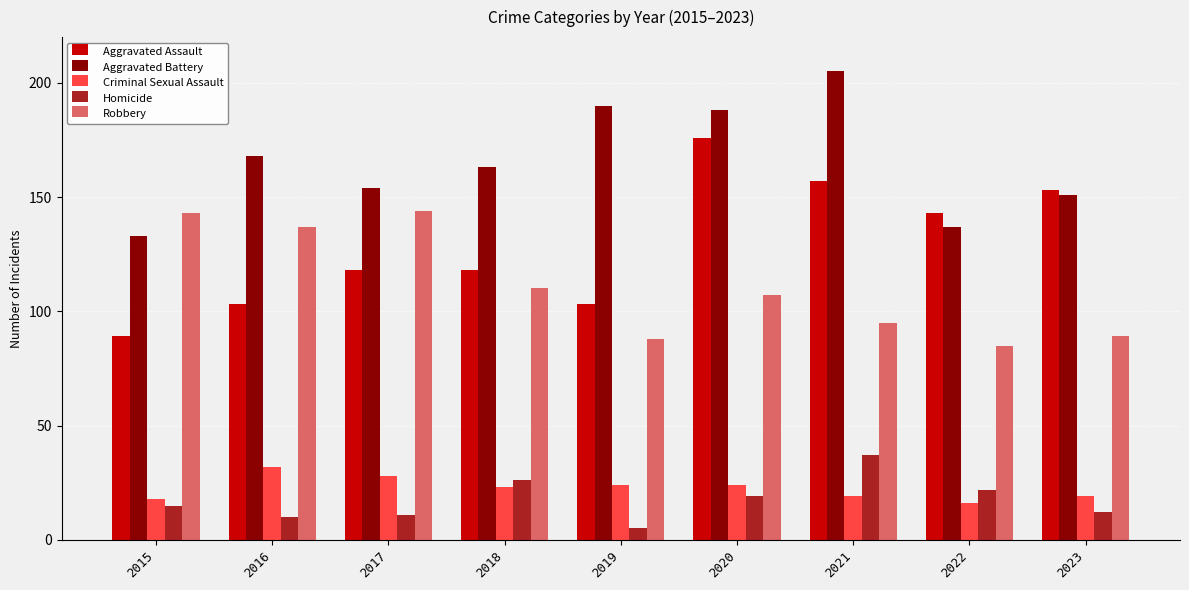

Which series has the largest range (max minus min)?

Aggravated Assault